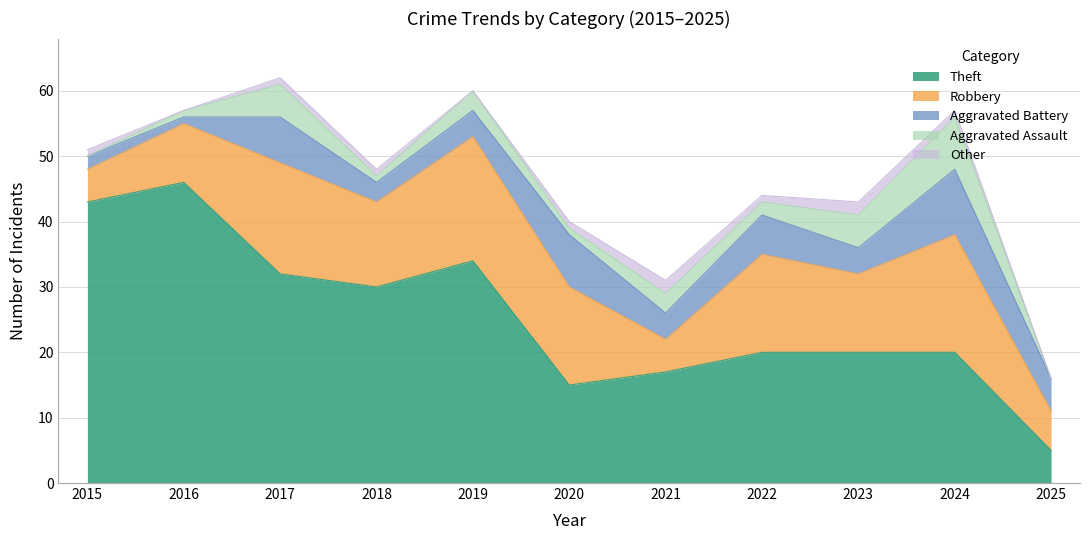

Reading left to right, transcribe all the data shown in this chart.

Theft: 43	46	32	30	34	15	17	20	20	20	5
Robbery: 5	9	17	13	19	15	5	15	12	18	6
Aggravated Battery: 2	1	7	3	4	8	4	6	4	10	5
Aggravated Assault: 0	1	5	1	3	1	3	2	5	8	0
Other: 1	0	1	1	0	1	2	1	2	1	0